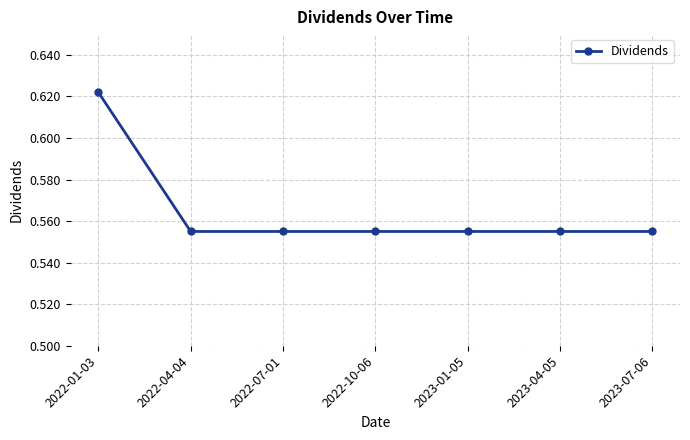

Count the values in the range 0 to 1.

7